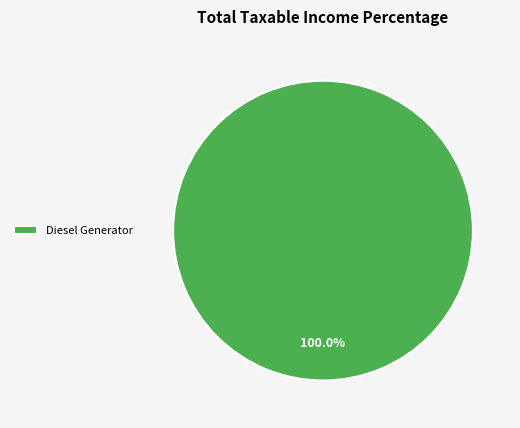

Rank the categories by value from highest to lowest.

Diesel Generator